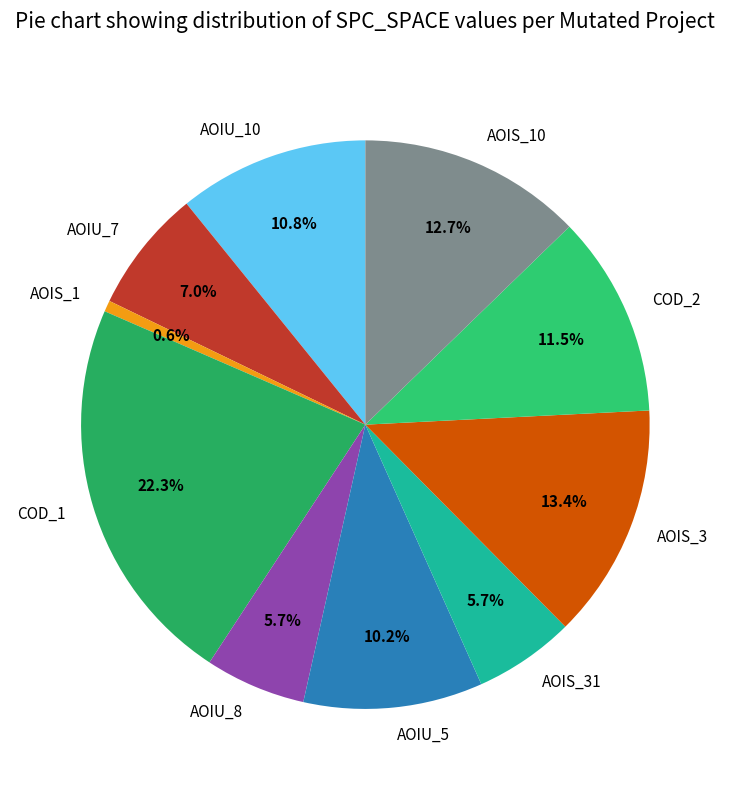

What is the largest slice in the pie chart?

COD_1